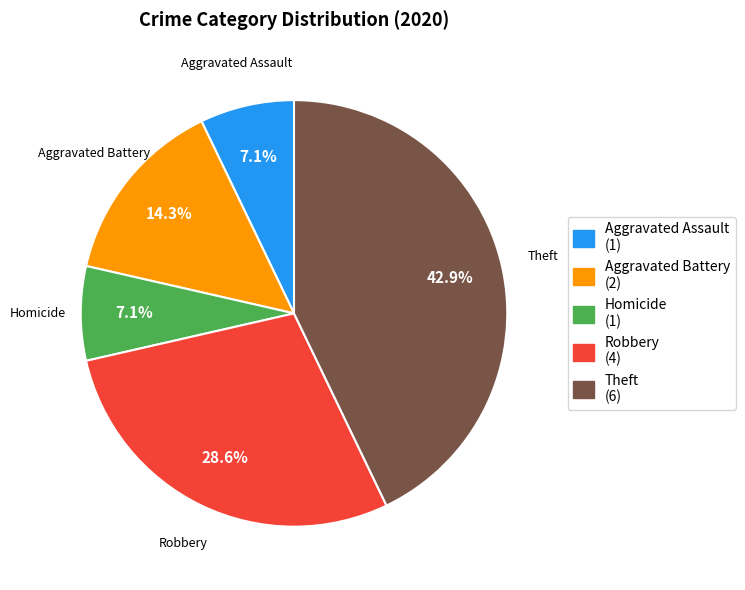

Does any single category account for the majority?

No